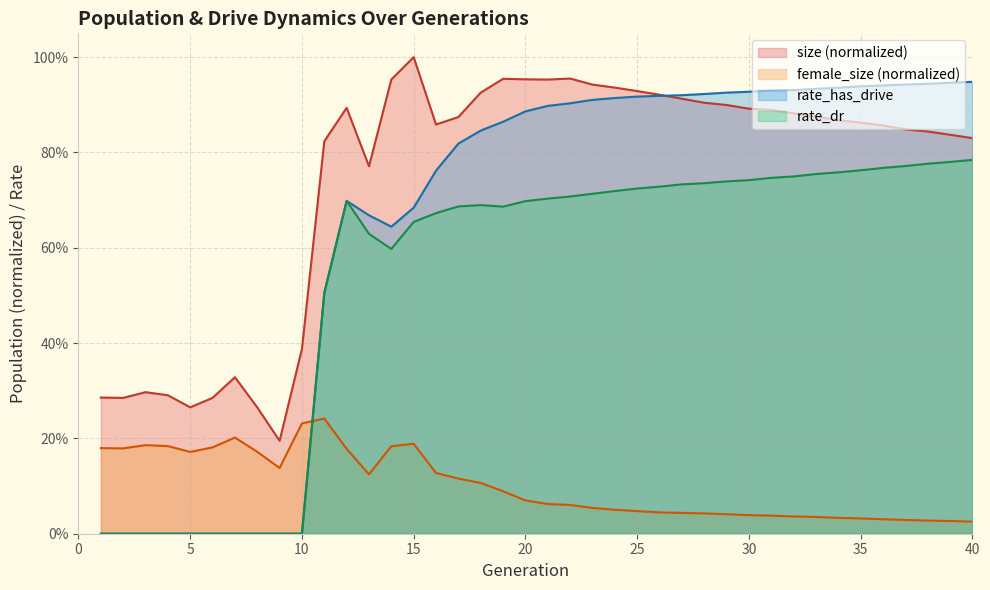

True or false: rate_has_drive and female_size intersect in this chart.

True